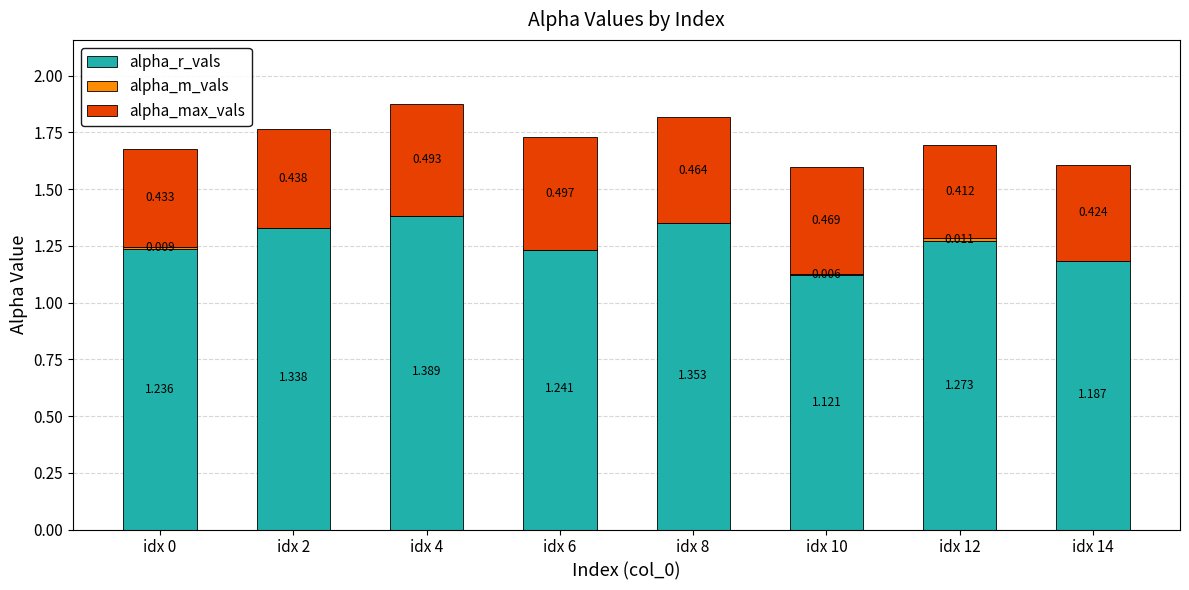

Is the value of alpha_max_vals at idx 8 greater than the value of alpha_r_vals at idx 6?

No